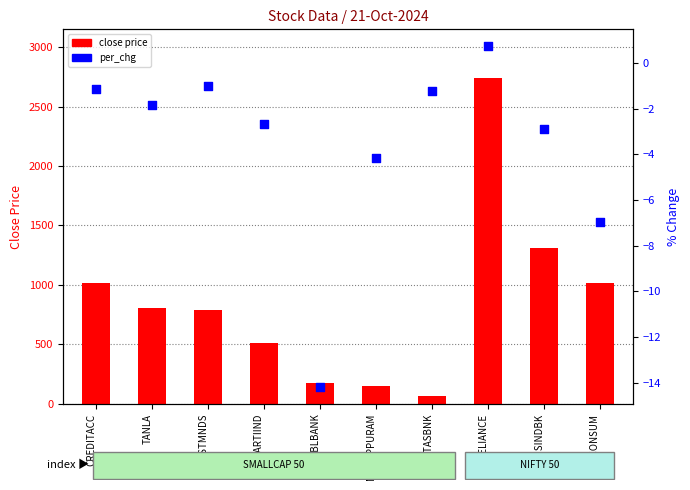

What is the total value across all series at INDUSINDBK?

1305.4